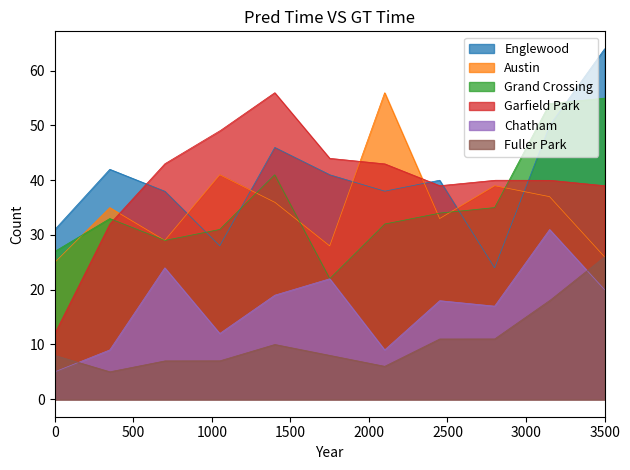

Rank the series by their maximum value, from highest to lowest.

Englewood, Austin, Garfield Park, Grand Crossing, Chatham, Fuller Park